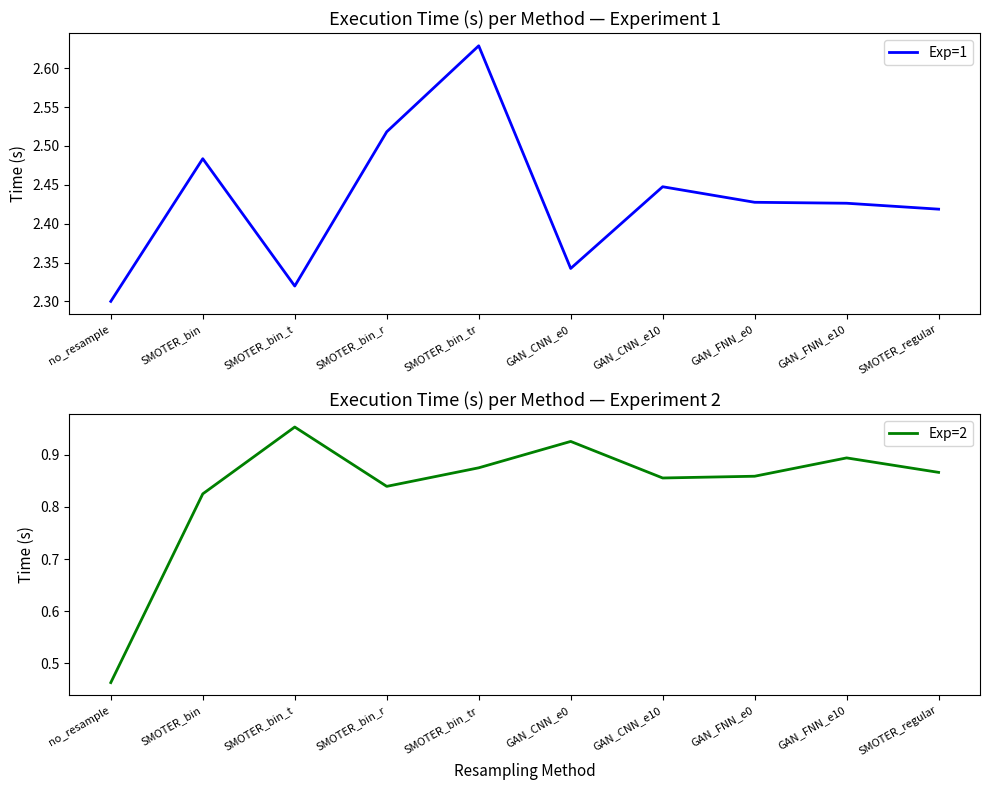

What is the lowest value of the Exp=2 series?

0.5